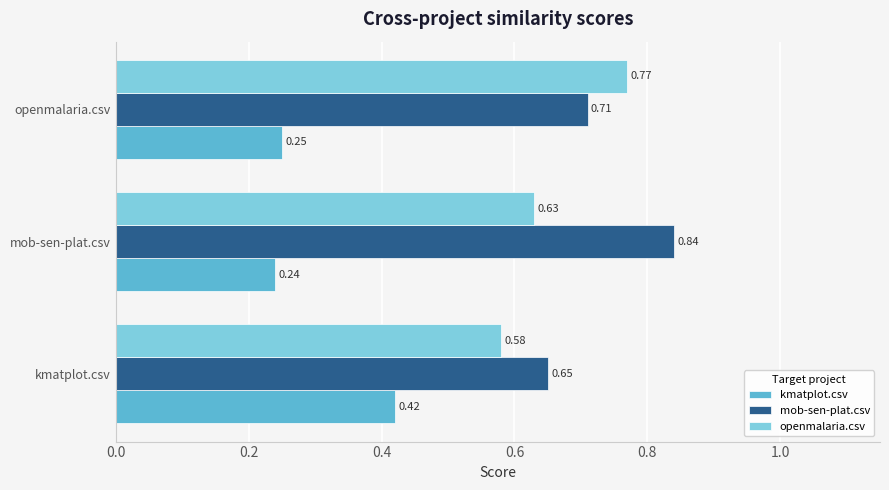

Count the number of data series in this chart.

3